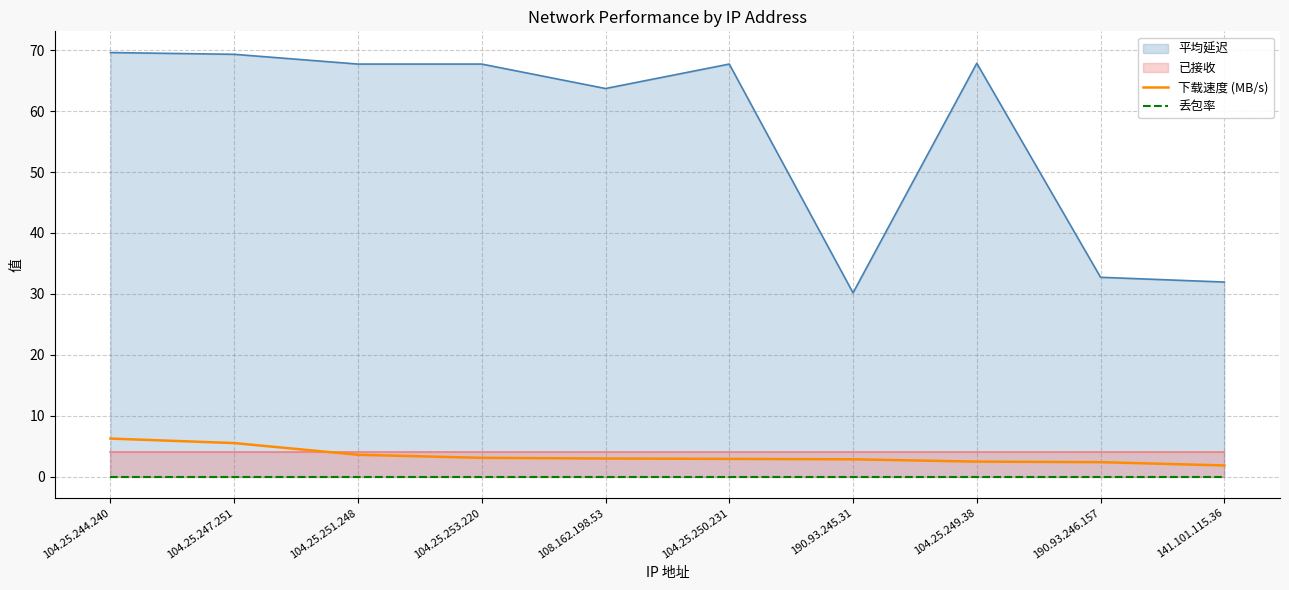

Rank the categories by 下载速度 (MB/s) value from lowest to highest.

141.101.115.36, 190.93.246.157, 104.25.249.38, 190.93.245.31, 104.25.250.231, 108.162.198.53, 104.25.253.220, 104.25.251.248, 104.25.247.251, 104.25.244.240